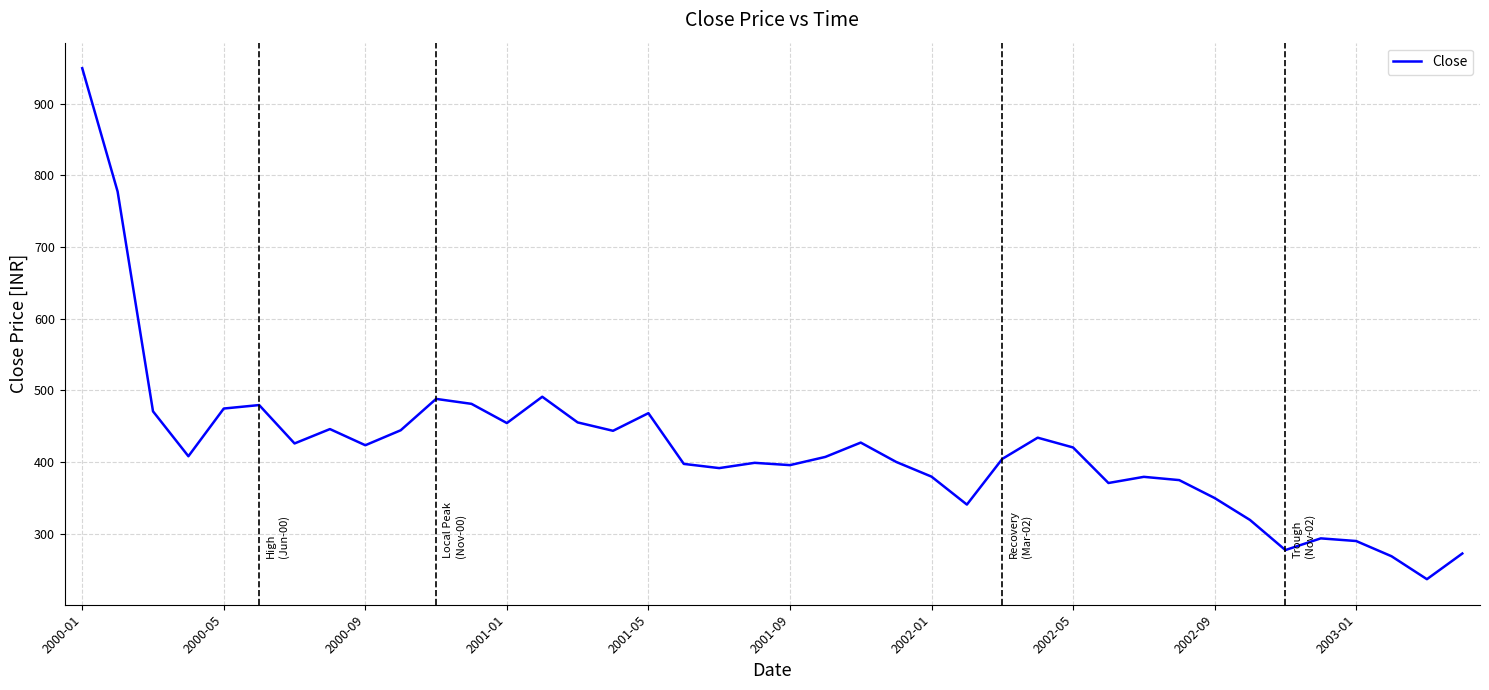

What is the maximum value shown in the chart?

949.3